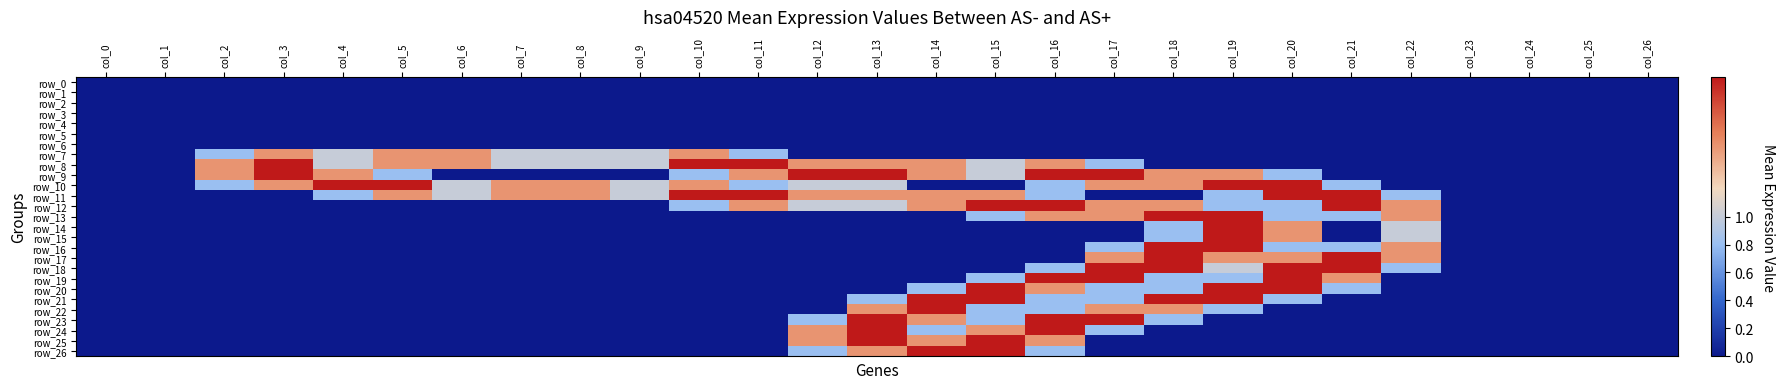

What is the difference between the highest and lowest values at col_21?

2.0